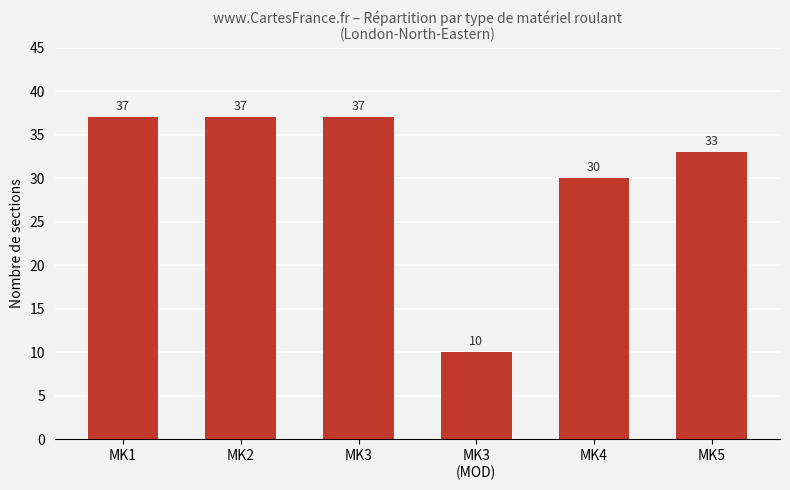

Does the chart contain stacked bars?

No